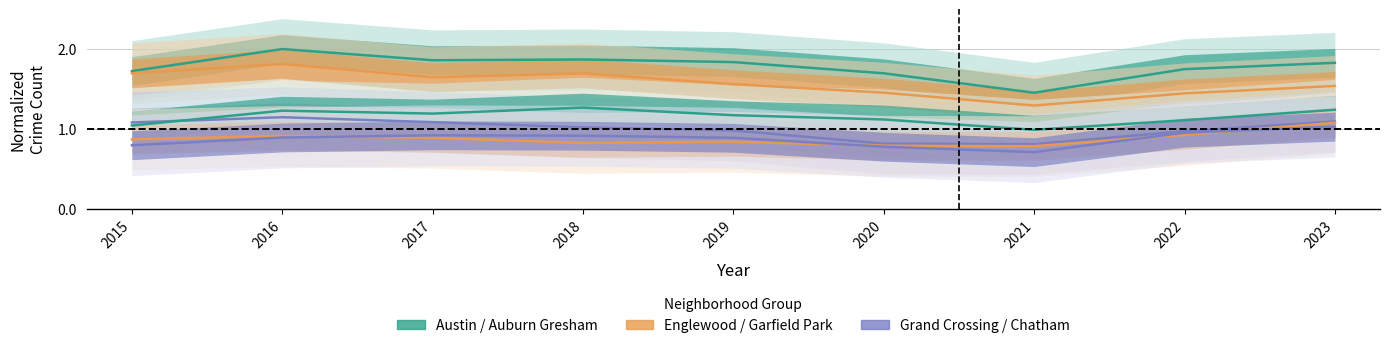

Reading left to right, transcribe all the data shown in this chart.

Austin: 2015=1.7	2016=2.0	2017=1.9	2018=1.9	2019=1.8	2020=1.7	2021=1.5	2022=1.7	2023=1.8
Englewood: 2015=1.7	2016=1.8	2017=1.6	2018=1.7	2019=1.6	2020=1.5	2021=1.3	2022=1.4	2023=1.5
Auburn Gresham: 2015=1.1	2016=1.1	2017=1.1	2018=1.0	2019=1.0	2020=0.8	2021=0.8	2022=1.0	2023=1.1
Garfield Park: 2015=1.0	2016=1.2	2017=1.2	2018=1.3	2019=1.2	2020=1.1	2021=1.0	2022=1.1	2023=1.2
Grand Crossing: 2015=0.9	2016=0.9	2017=0.9	2018=0.8	2019=0.8	2020=0.8	2021=0.8	2022=0.9	2023=1.1
Chatham: 2015=0.8	2016=0.9	2017=0.9	2018=0.9	2019=0.9	2020=0.8	2021=0.7	2022=1.0	2023=1.0